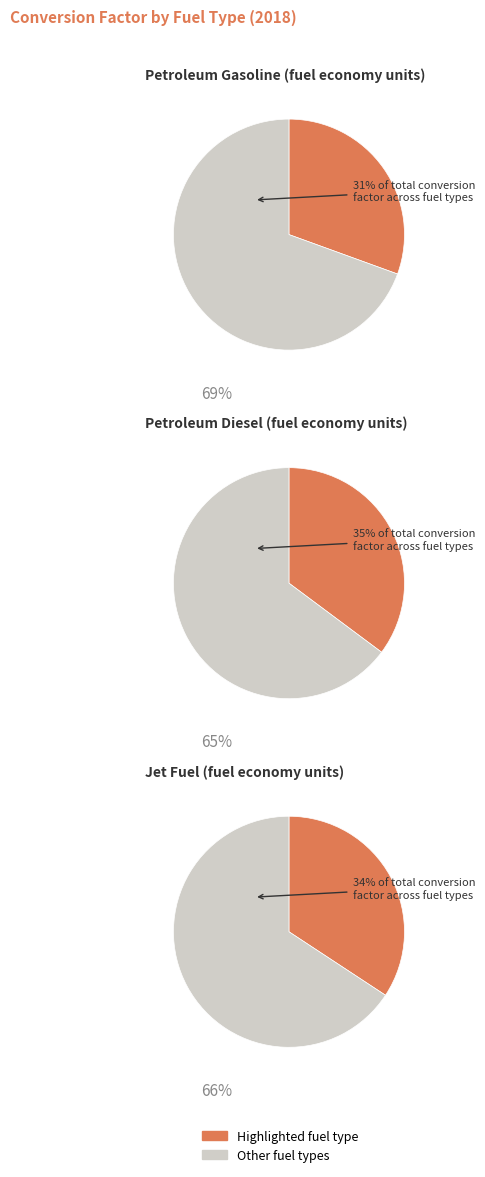

Rank the categories by value from lowest to highest.

Petroleum Gasoline (fuel economy units), Jet Fuel (fuel economy units), Petroleum Diesel (fuel economy units)